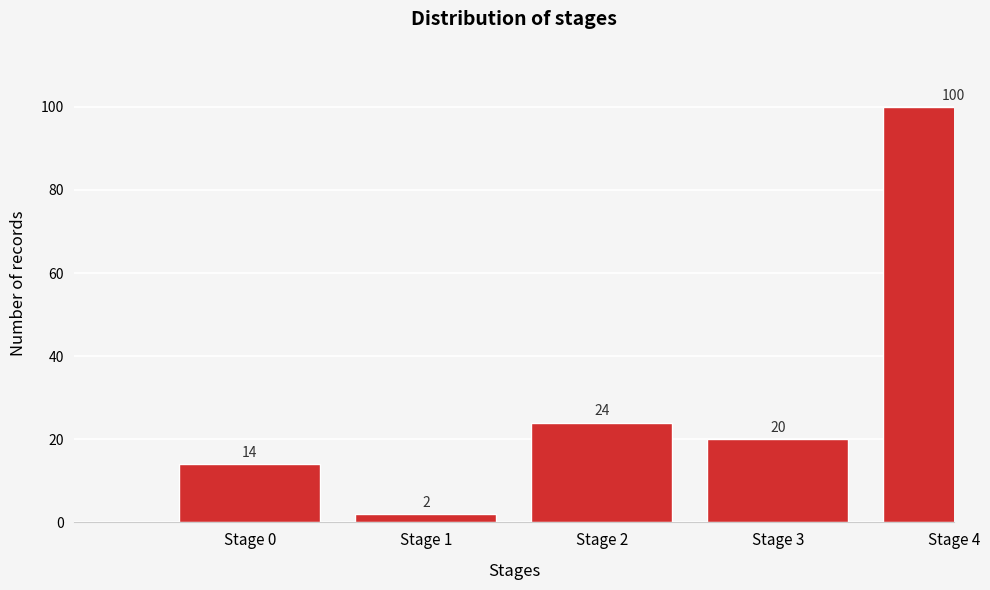

Reading right to left, extract all data points from this chart.

100	20	24	2	14